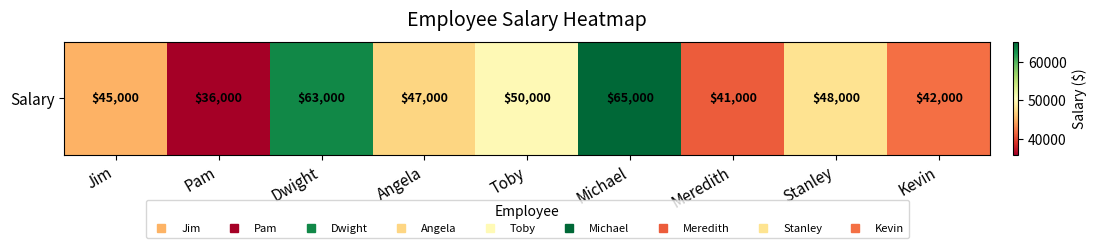

Where does the data first go above 47000?

Dwight